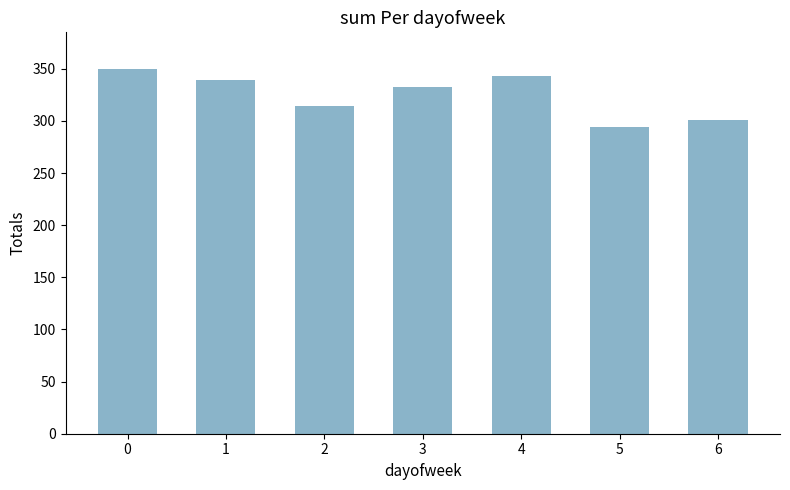

How many values are below 333?

3